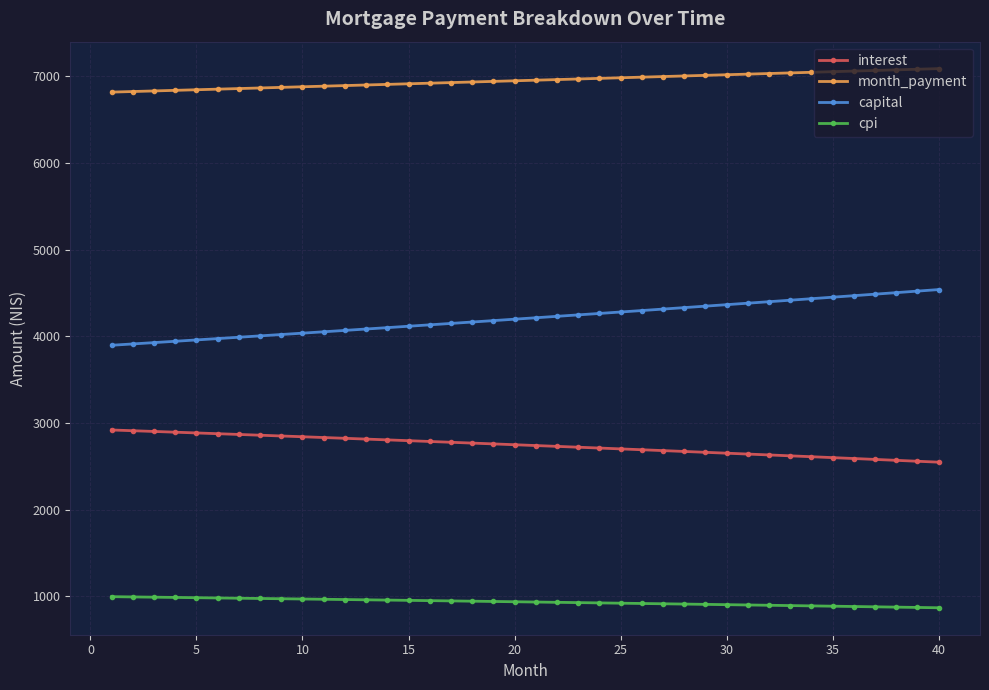

Which series has the largest range (max minus min)?

capital